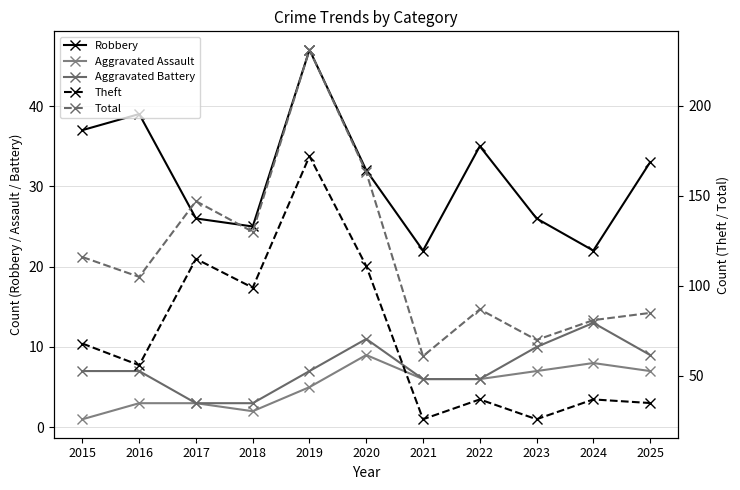

Does the chart display data point markers on the line(s)?

Yes